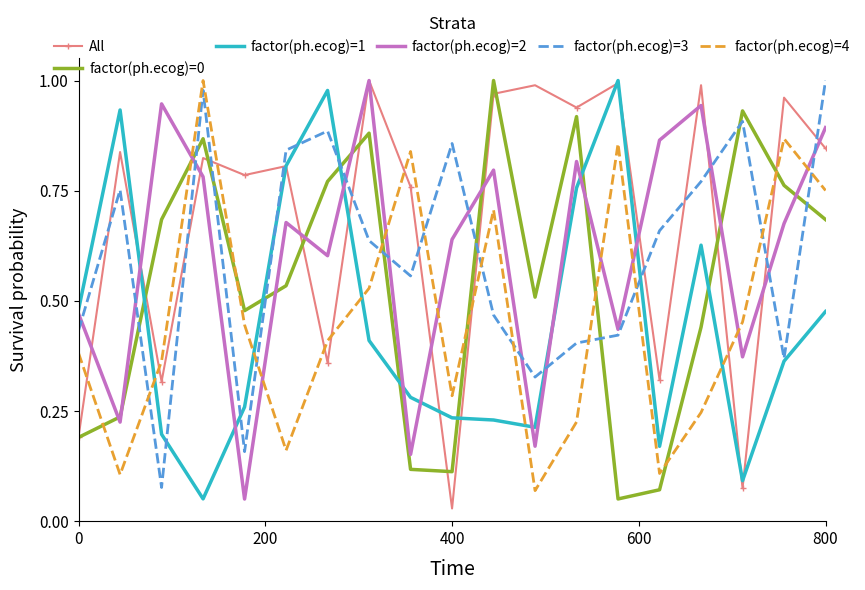

In factor(ph.ecog)=4, how many points are higher than both neighbors (excluding endpoints)?

5